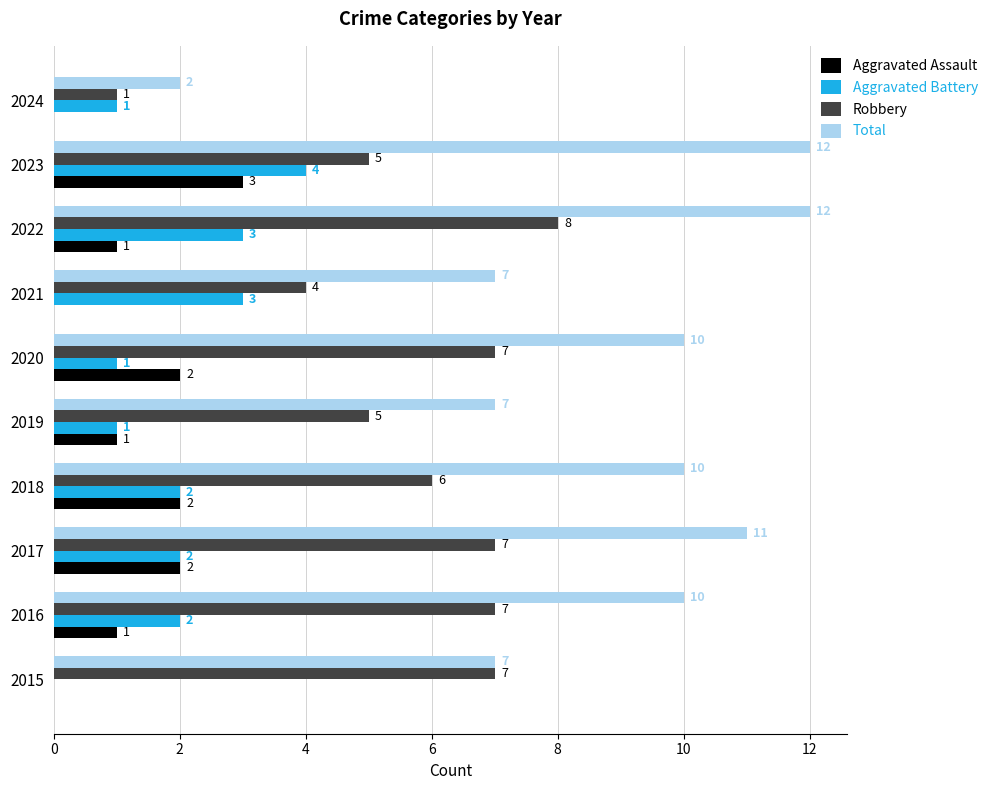

Which series changed the most between 2019 and 2021?

Aggravated Battery